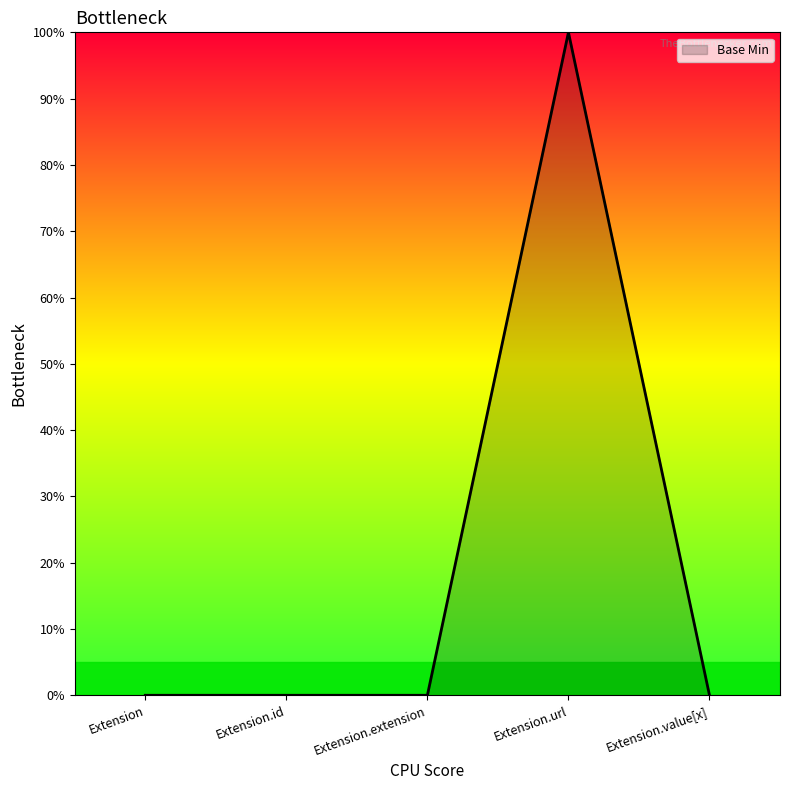

What is the sum of the values at Extension.url and Extension.value[x]?

100